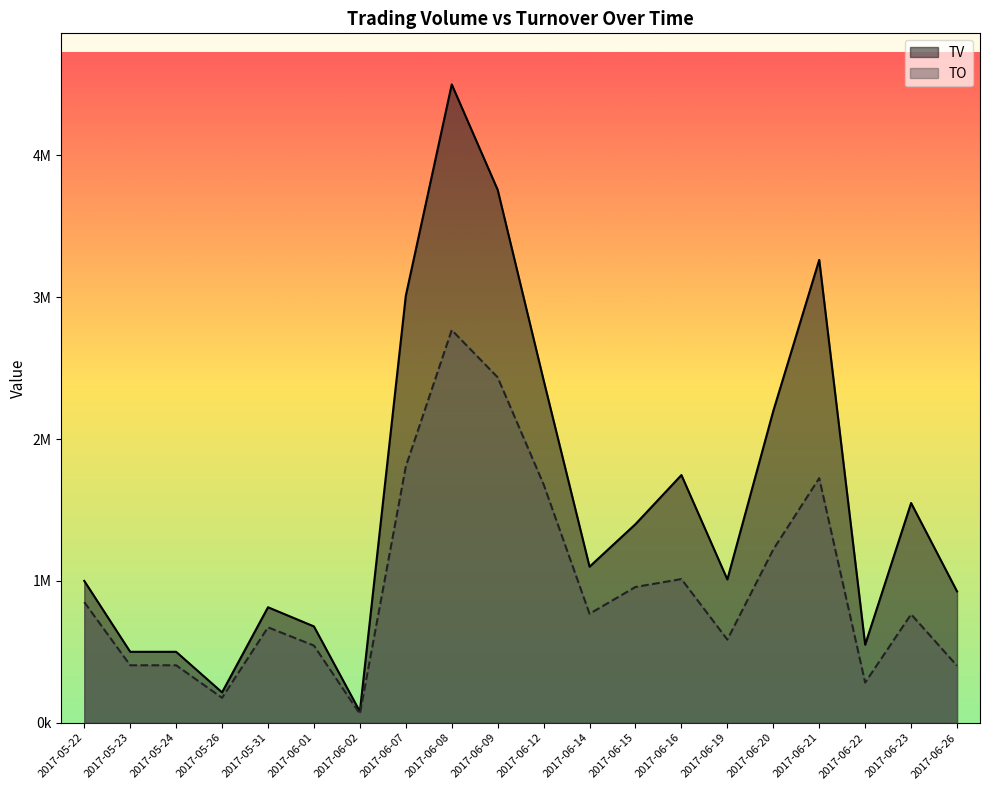

In TV, how many points are lower than both neighbors (excluding endpoints)?

5